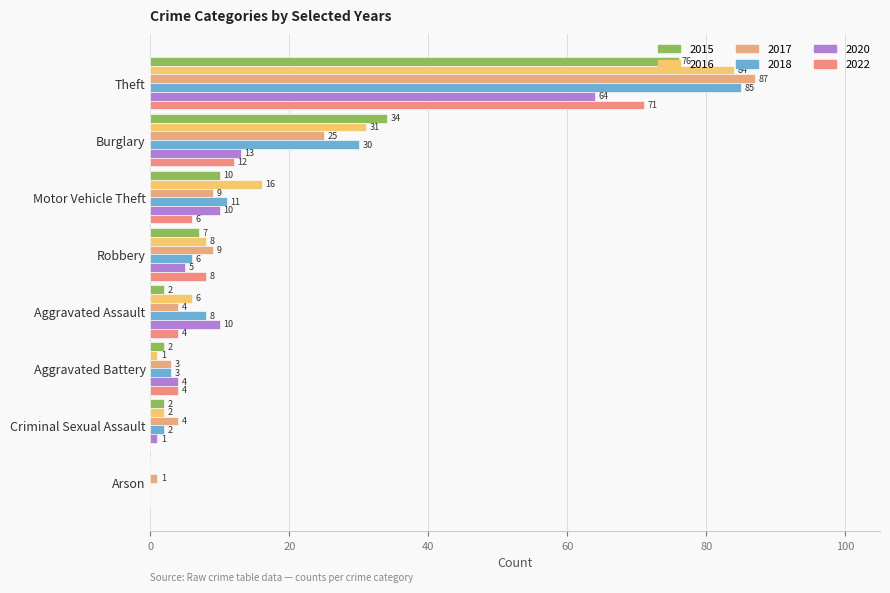

Count the number of data series in this chart.

6